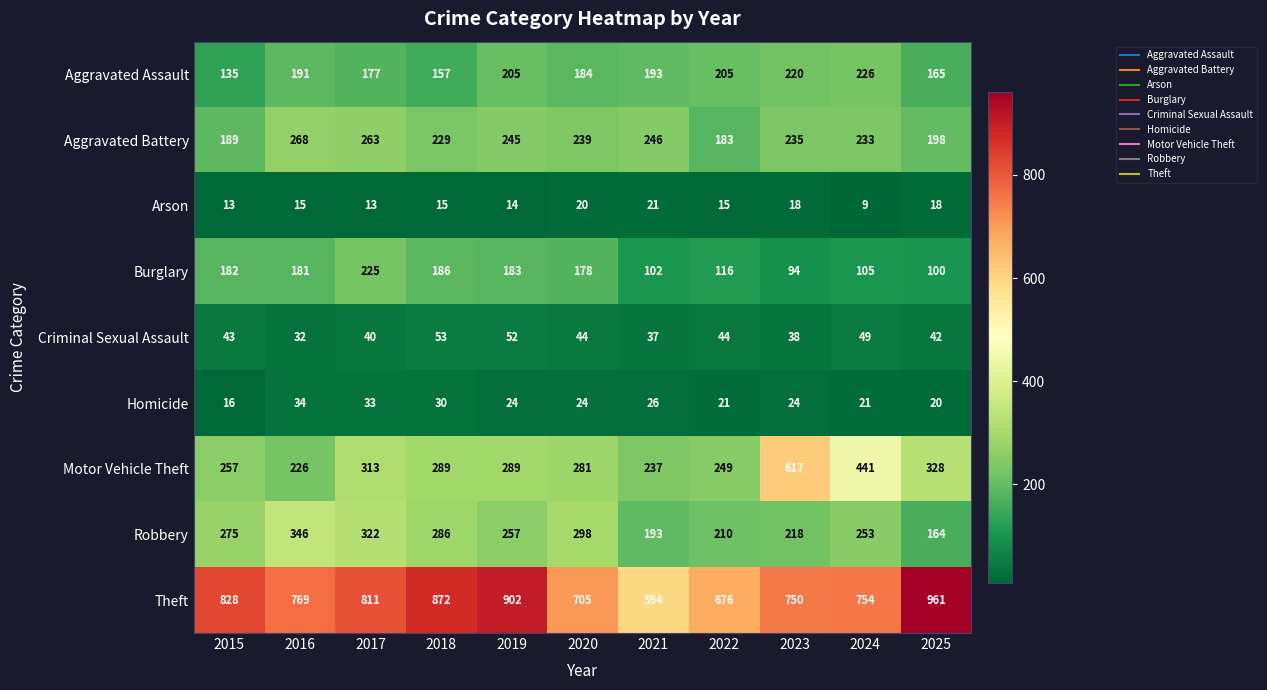

Which label corresponds to the largest value in the chart?

2025